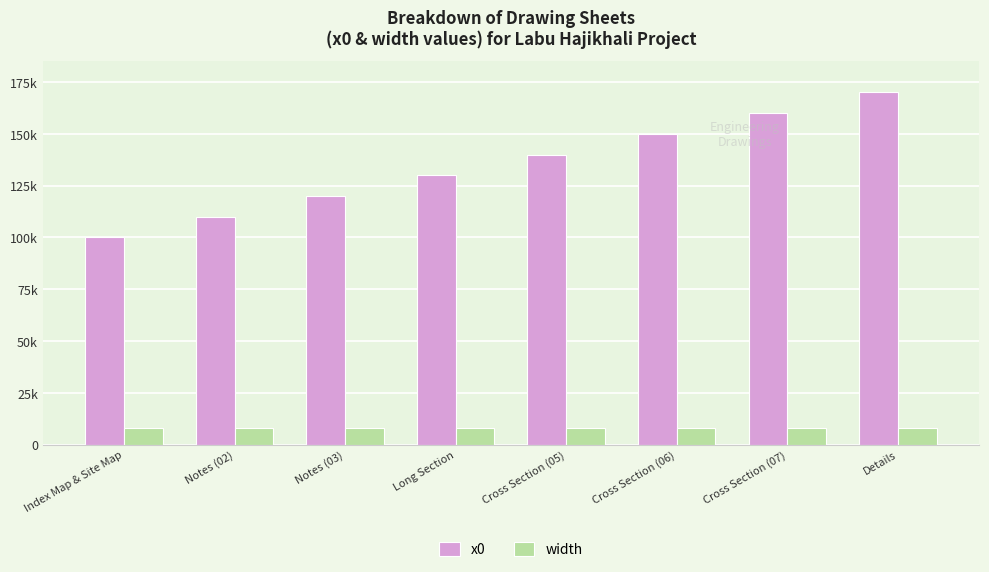

What are all the series names shown in the legend?

x0, width